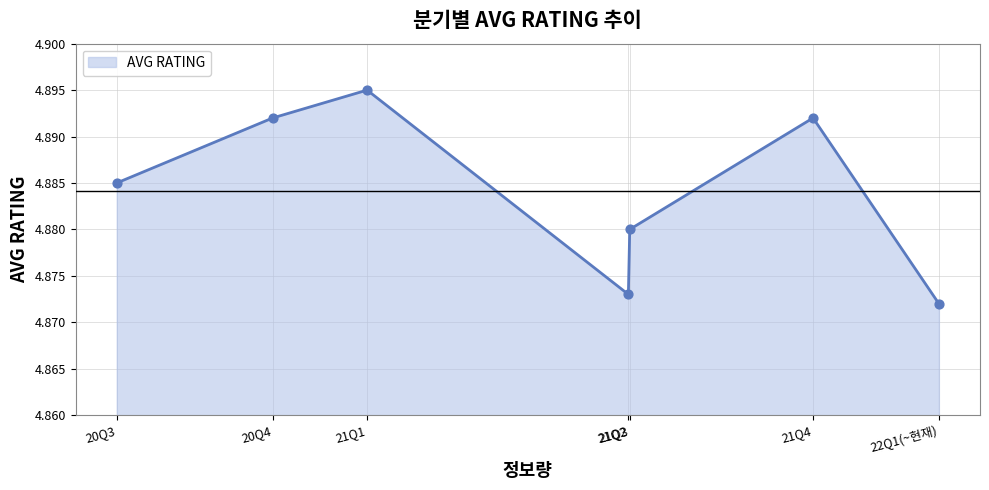

Approximately how many times larger is the value at 21Q1 compared to 21Q3?

1.0